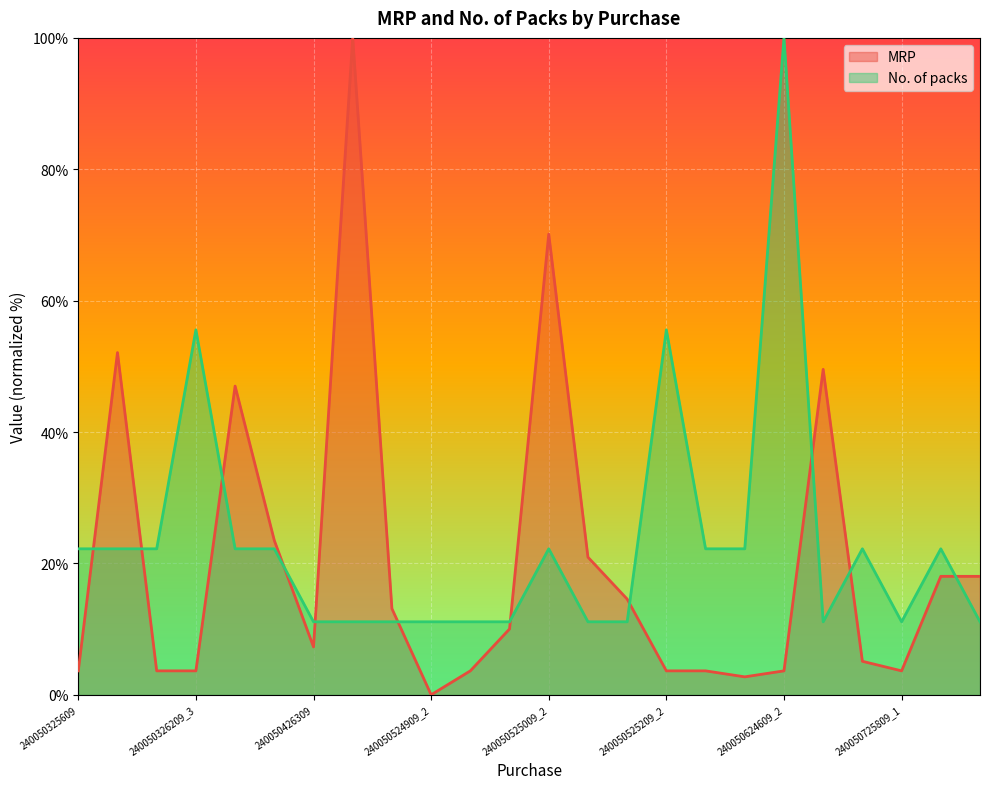

Which category has the highest value across all series?

240050524409